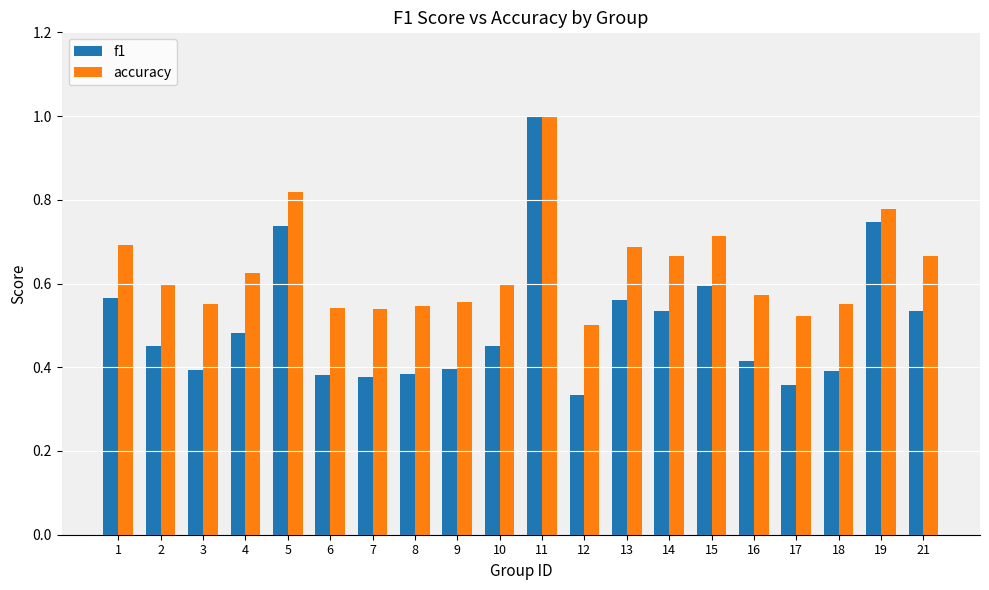

The accuracy series shows 0.3 at 3. True or false?

False